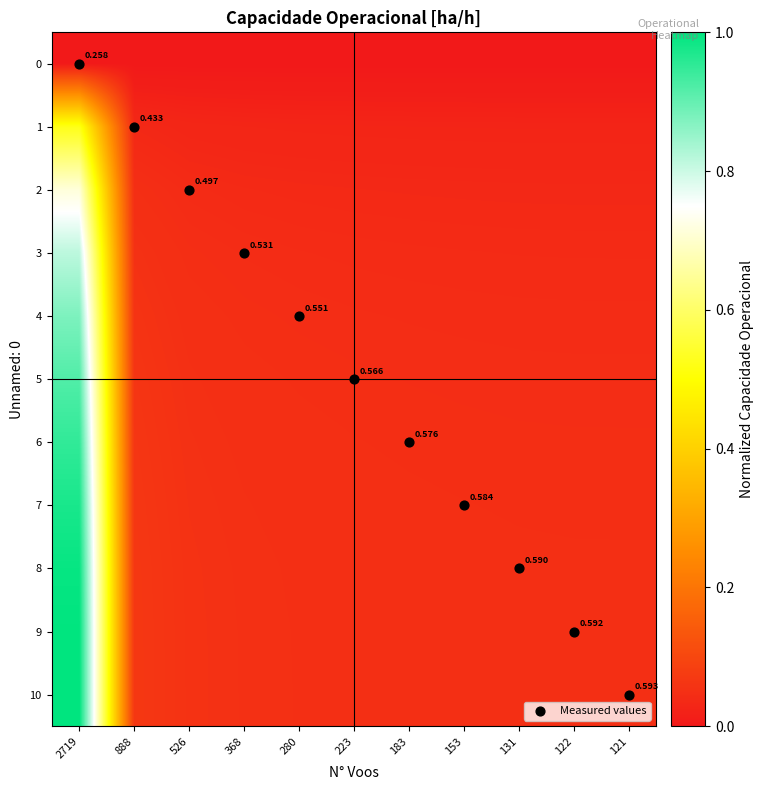

At 280, list the series in order from largest to smallest.

Measured values, 10, 9, 8, 7, 6, 5, 4, 3, 2, 1, 0